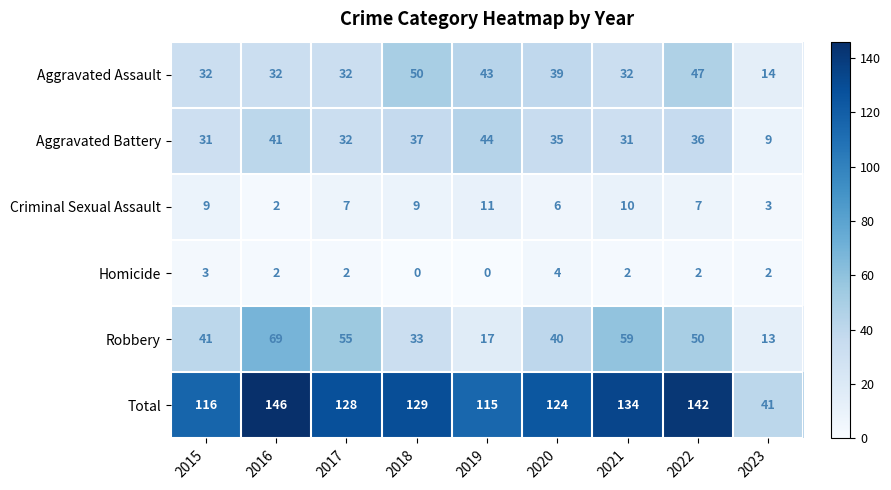

At which label is Robbery closest to 41?

2015